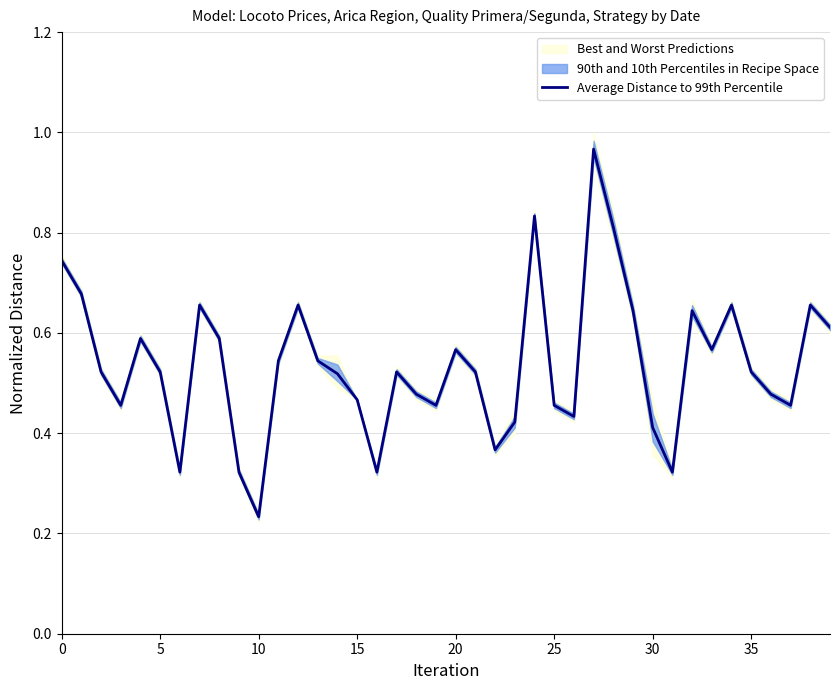

Where is Average Distance to 99th Percentile nearest to the value 0?

10